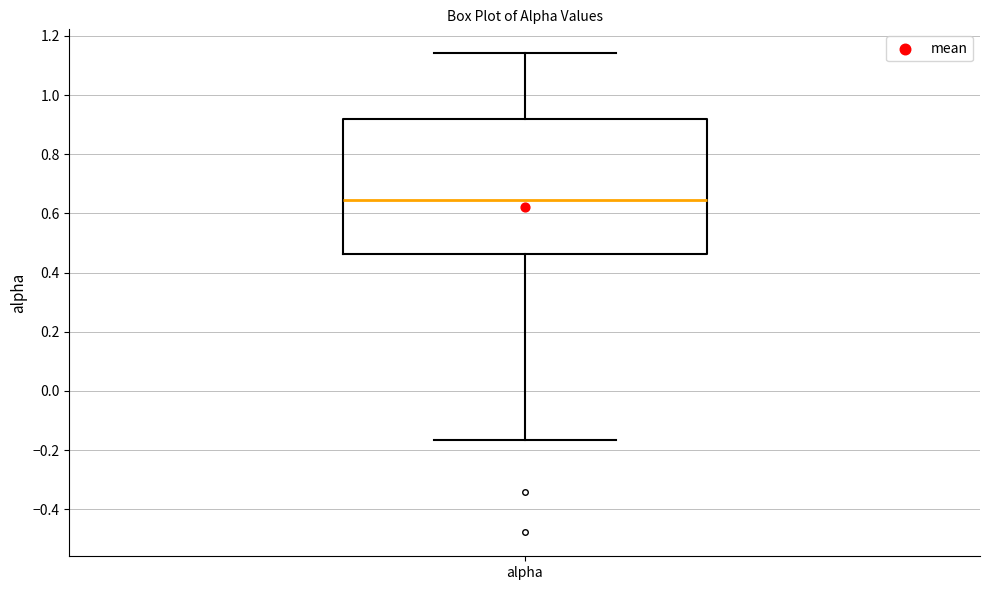

Where does the median line of the box for alpha sit on the y-axis? The values are not printed on the chart, so give them approximately, as read against the axis.

0.64